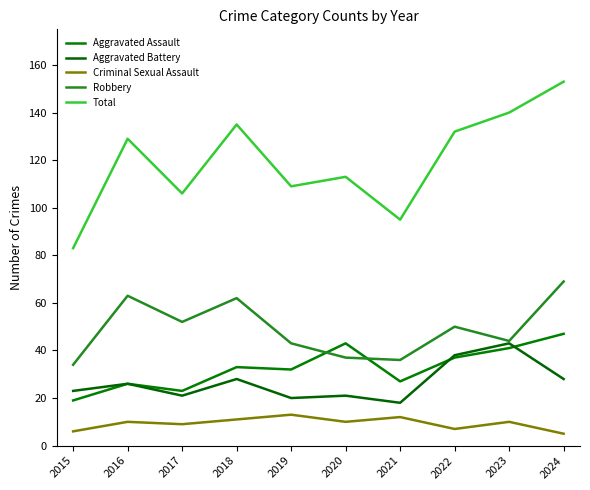

Where does the Robbery series first go above 50?

2016